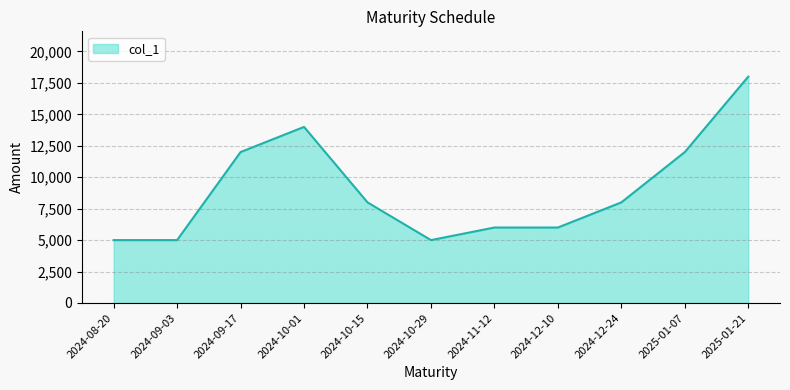

Which has a higher value, 2024-08-20 or 2025-01-21?

2025-01-21